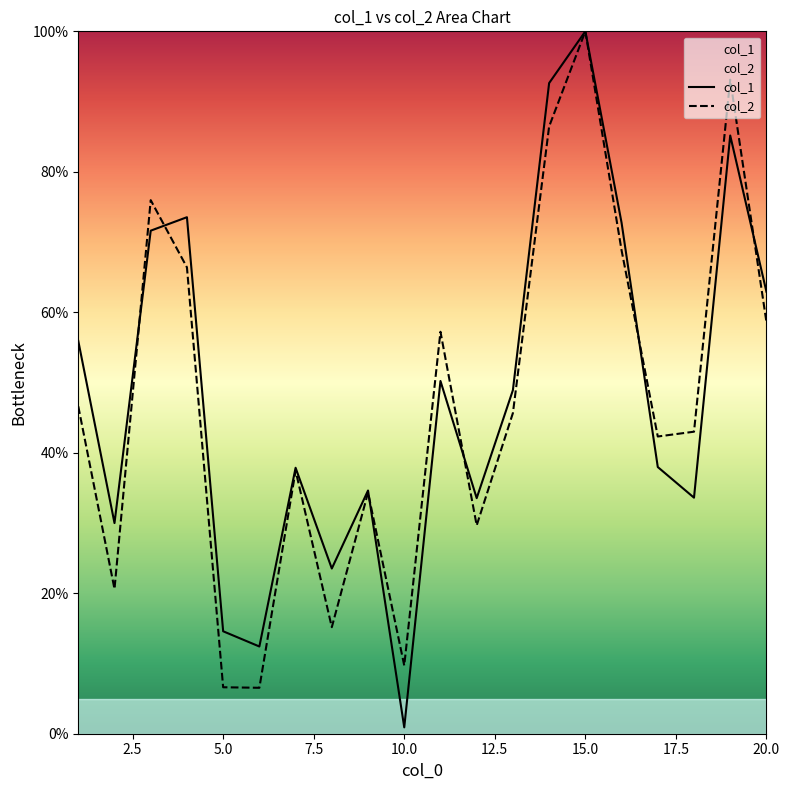

Which category has the lowest value in the col_1 series?

10.0